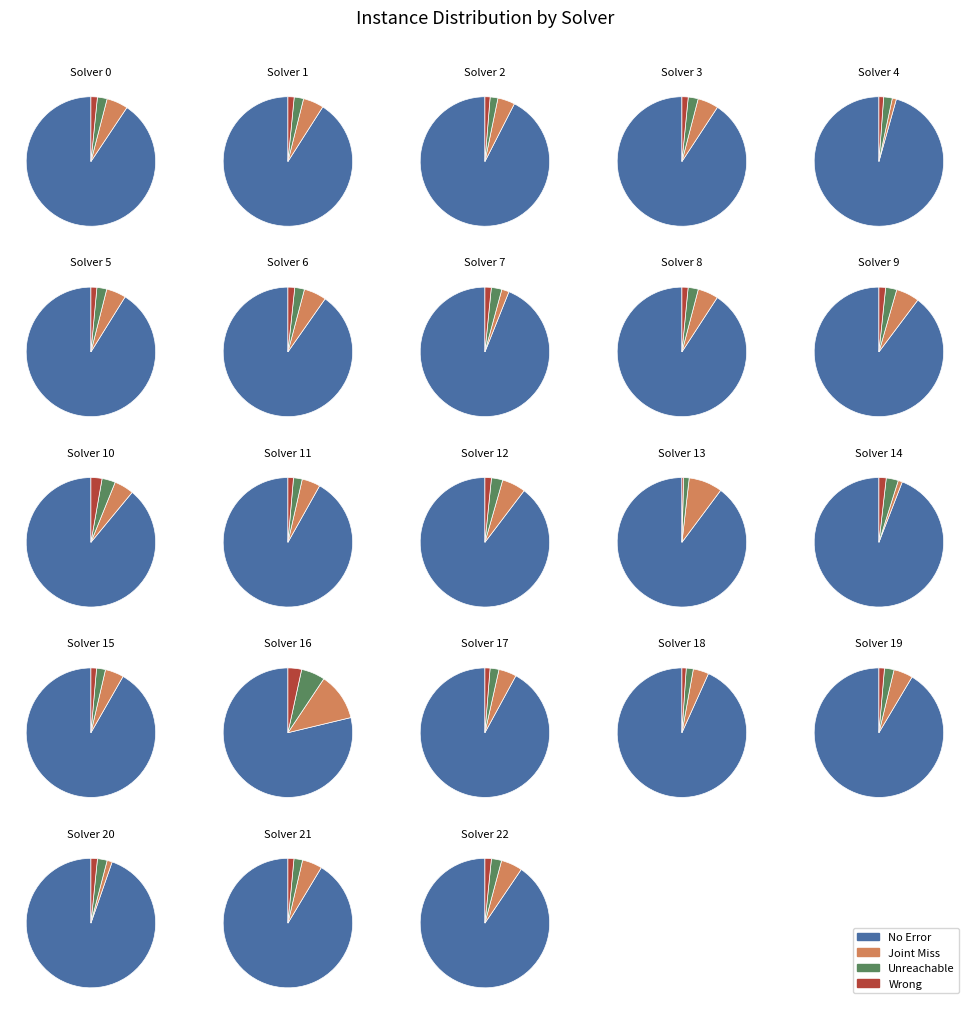

To the nearest percent, what portion does 16 represent?

5%